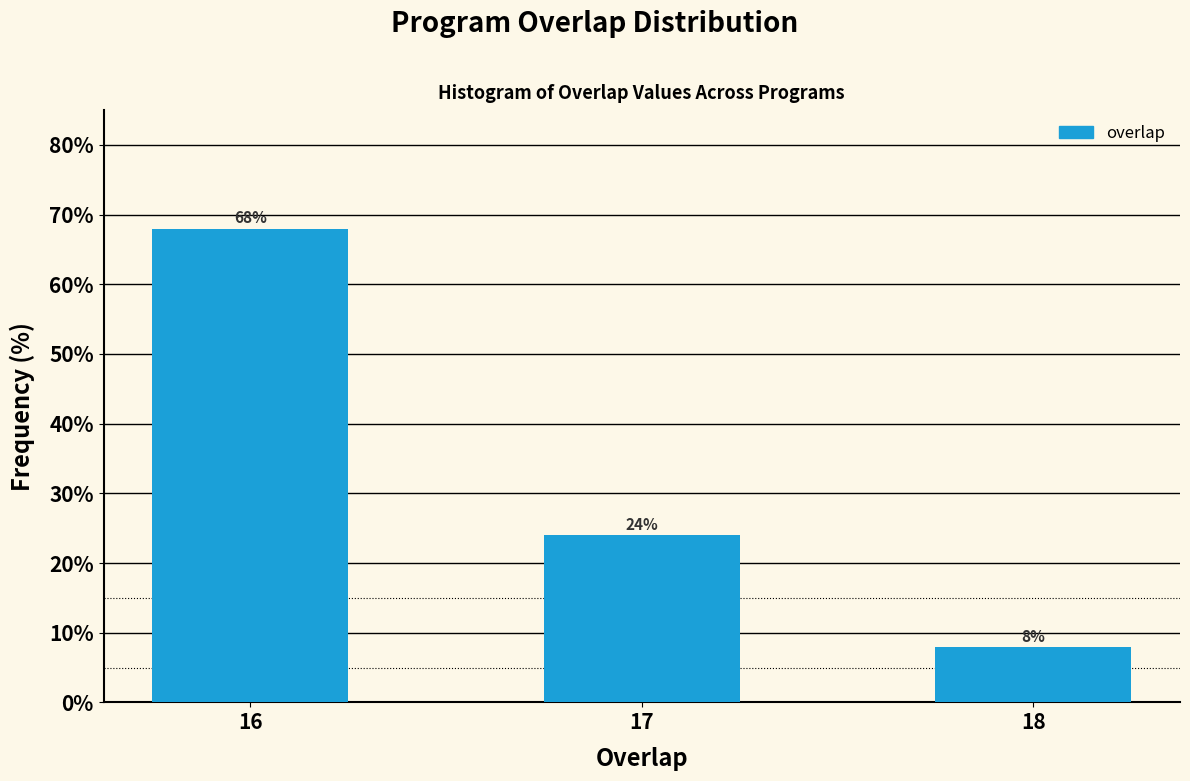

Reading right to left, transcribe all the data shown in this chart.

8	24	68